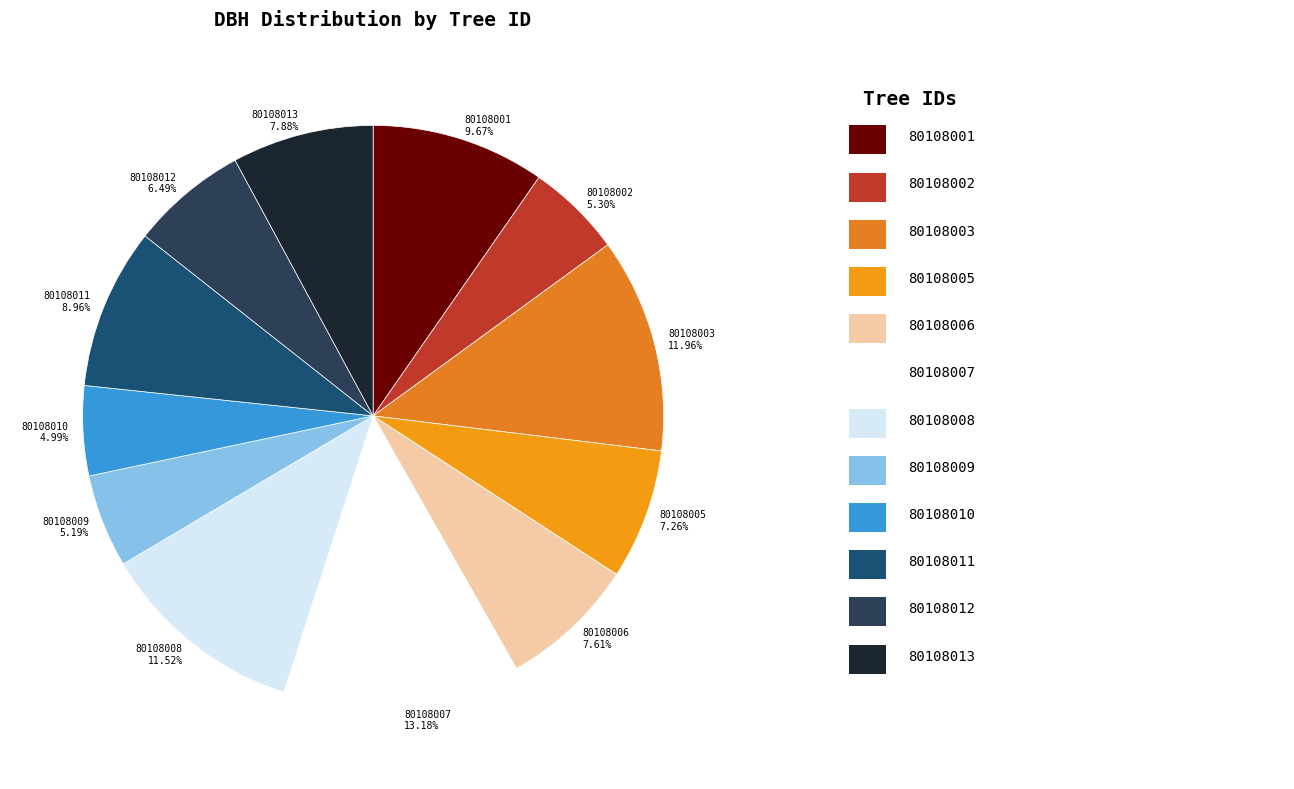

Combined, what portion of the pie is 80108012 and 80108001?

16.2%